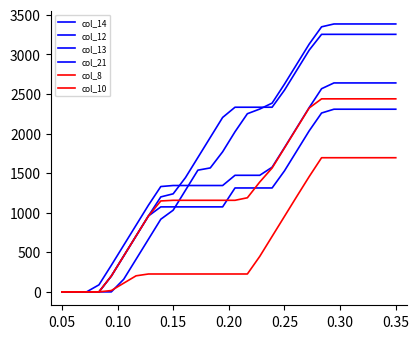

What is the difference between the maximum and minimum values in the col_13 series?

2308